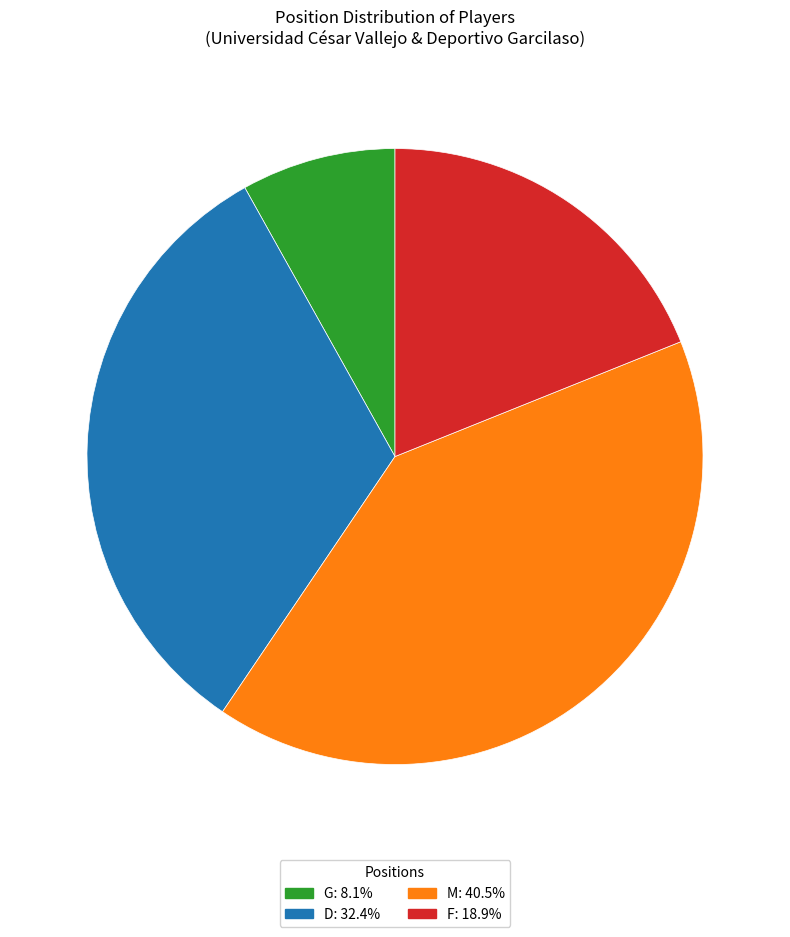

Which slice is the smallest?

G